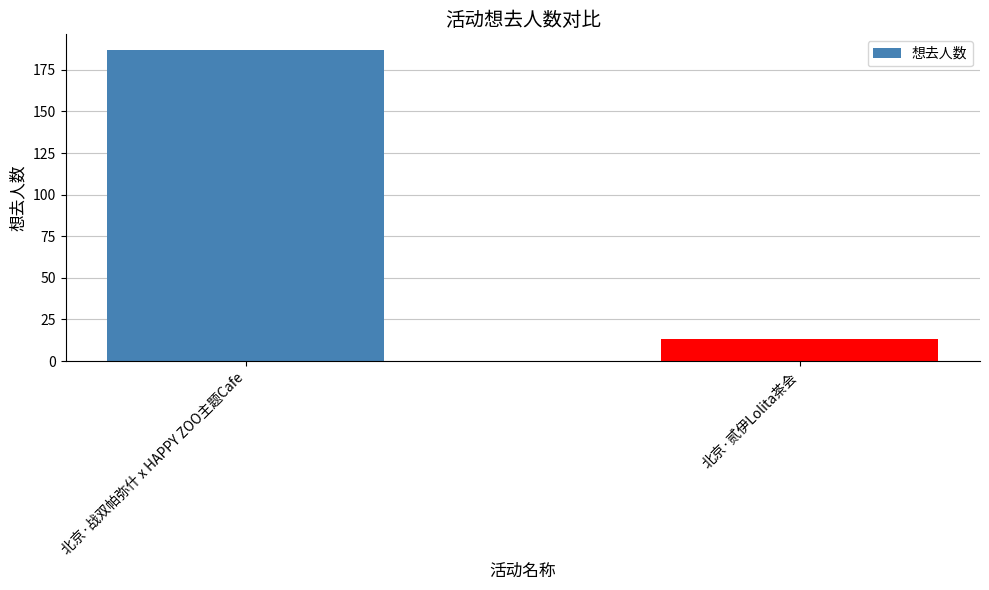

What is the label of the 1st bar from the left?

北京·战双帕弥什 x HAPPY ZOO主题Cafe